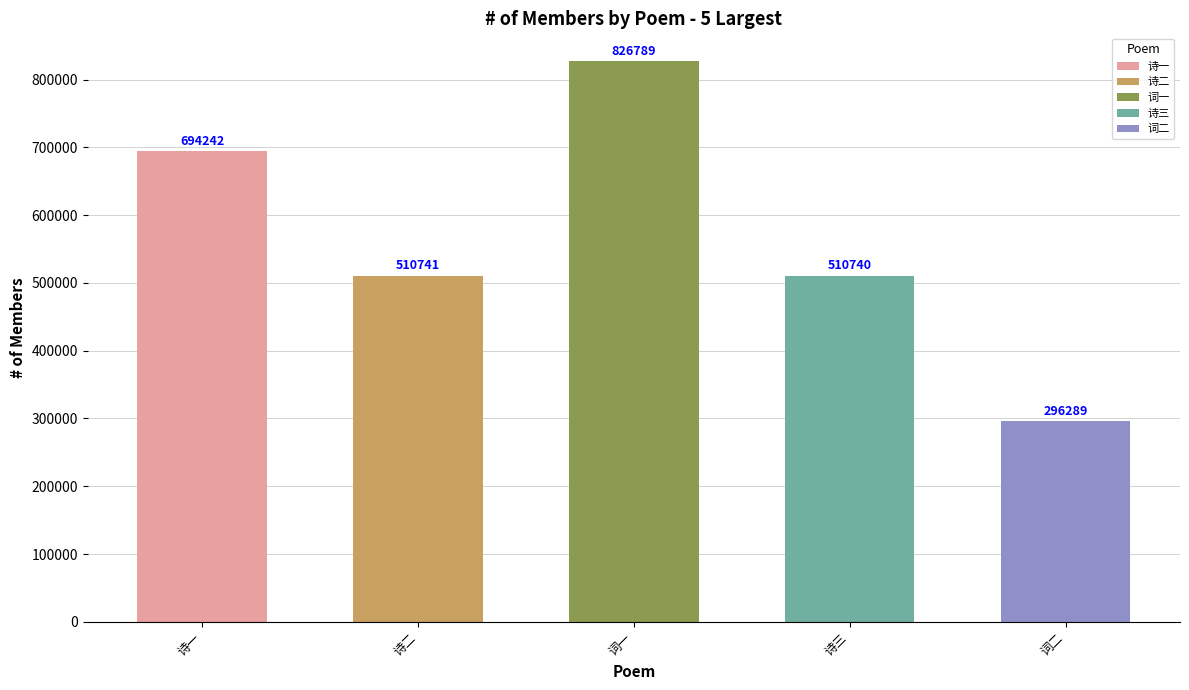

At which label does the data first exceed 510741?

诗一